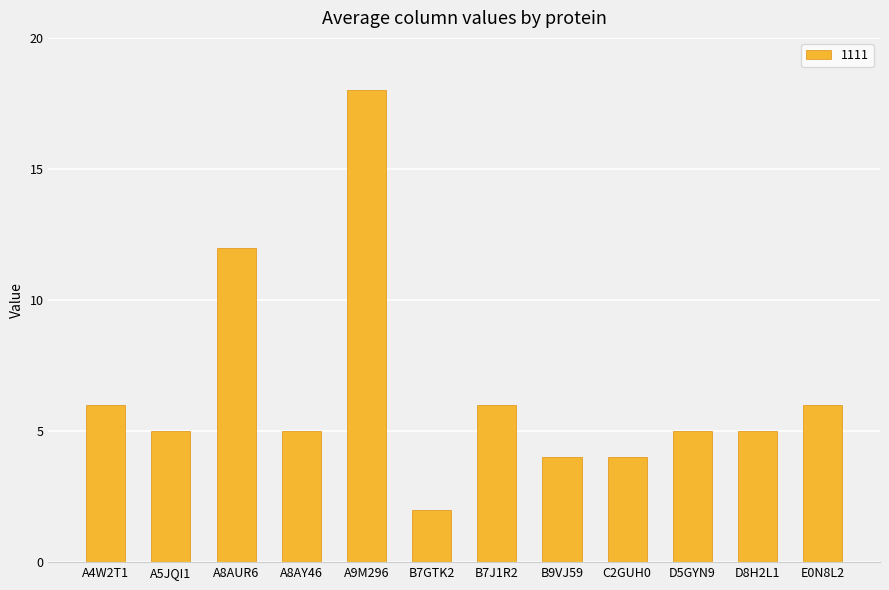

Which has a higher value, A8AY46 or A8AUR6?

A8AUR6